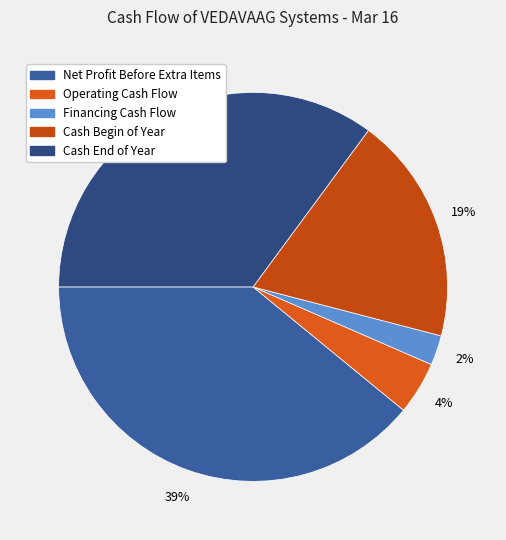

Count the number of slices in the pie.

5